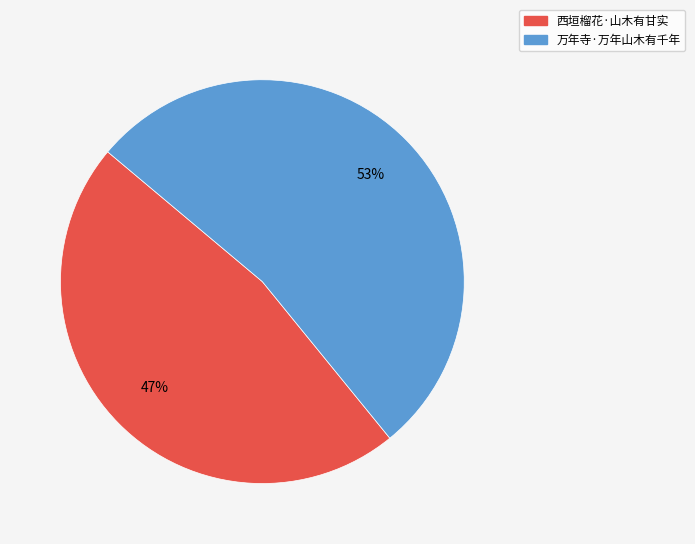

What is the ratio of the value at 万年寺·万年山木有千年 to the value at 西垣榴花·山木有甘实?

1.1